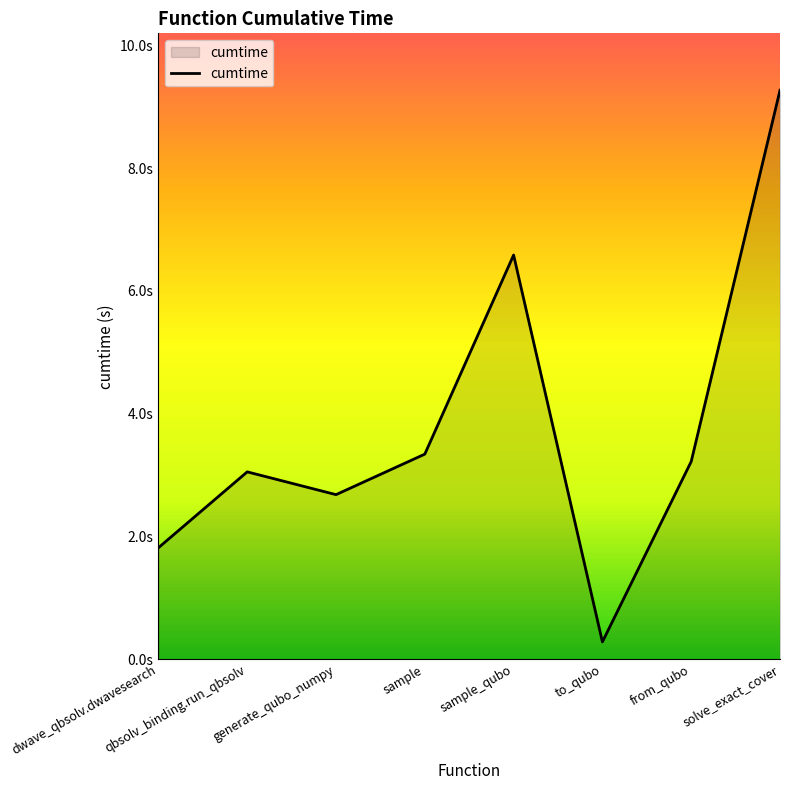

Rank the categories by value from highest to lowest.

solve_exact_cover, sample_qubo, sample, from_qubo, qbsolv_binding.run_qbsolv, generate_qubo_numpy, dwave_qbsolv.dwavesearch, to_qubo